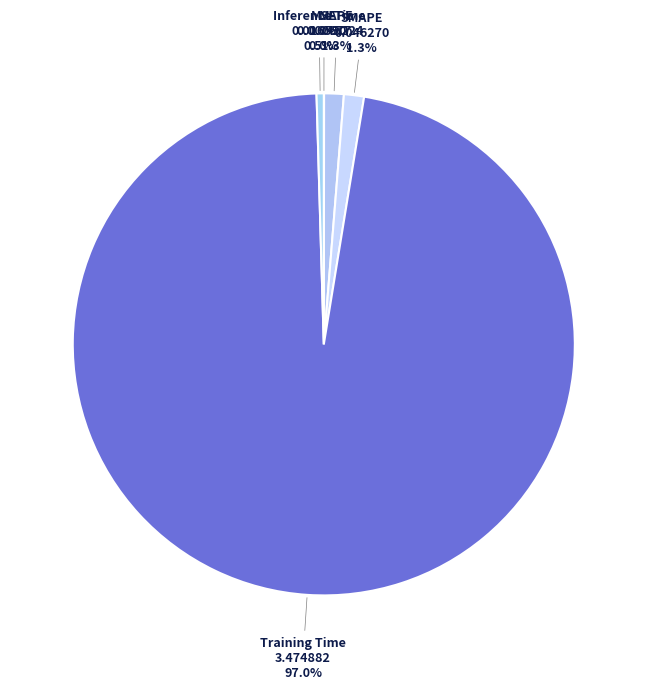

Is the sum of MAPE and Inference Time greater than half?

No